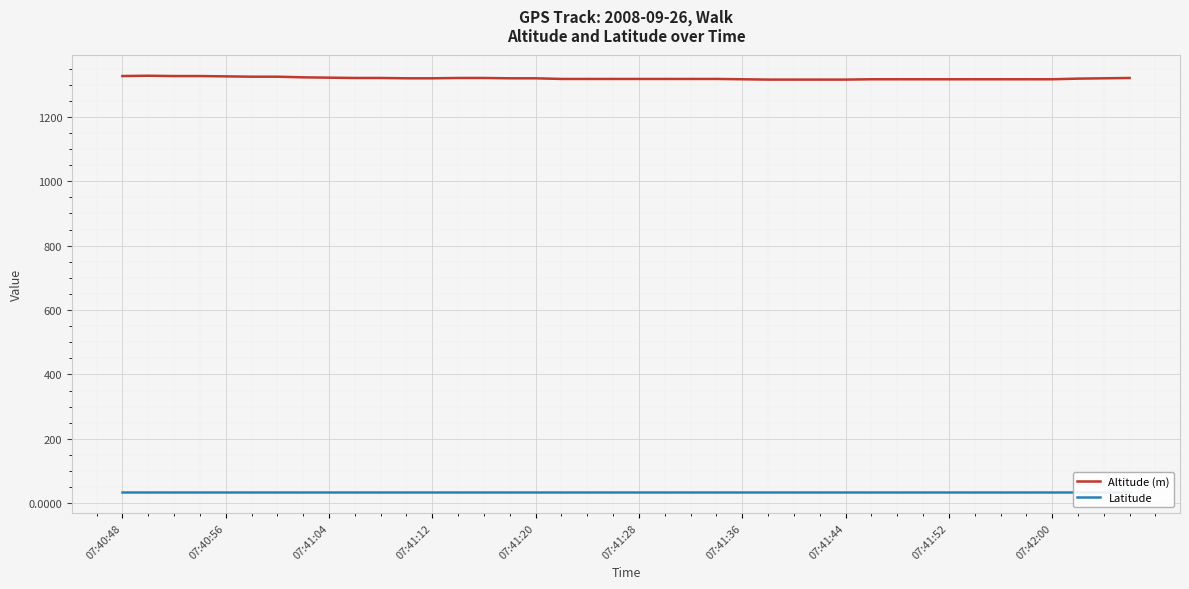

At which label does Altitude (m) first exceed 1319?

07:40:48